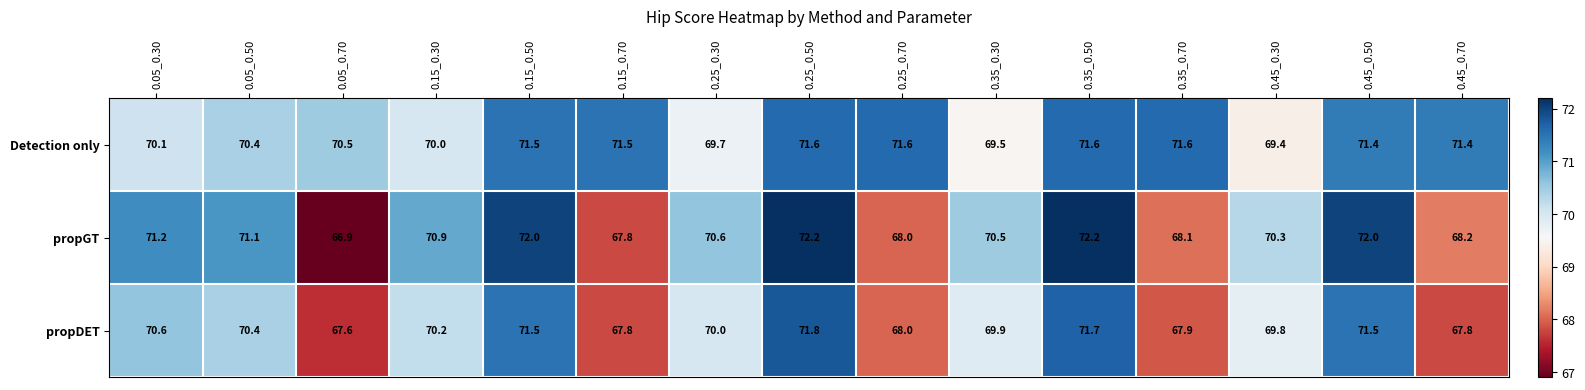

The propDET series shows 118.2 at 0.05_0.70. True or false?

False